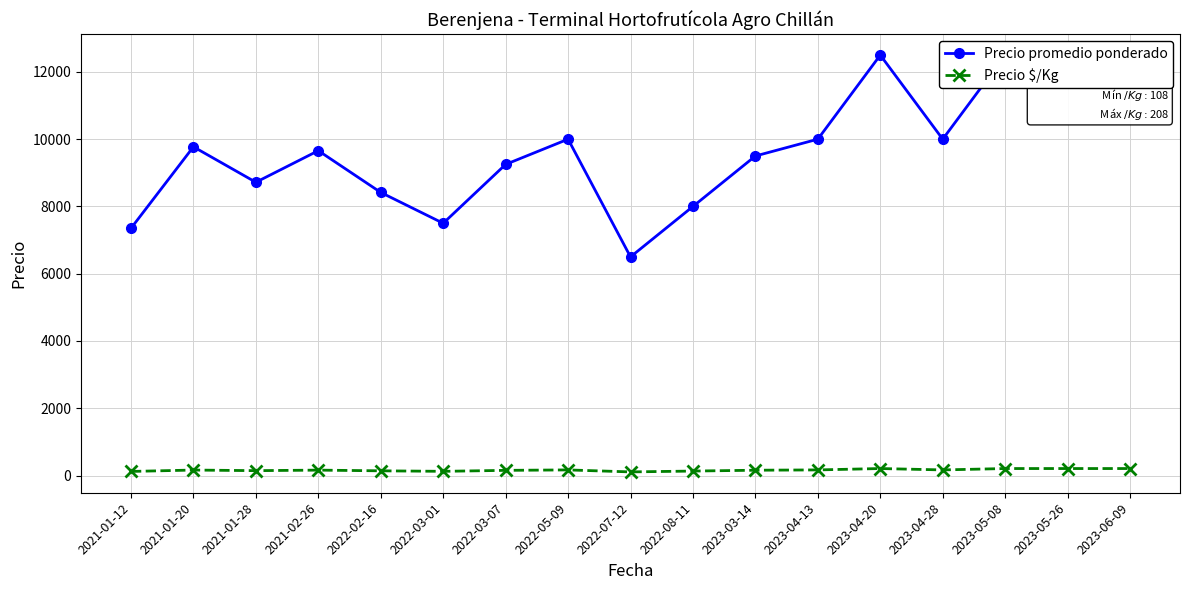

What is the label of the 8th point from the left?

2022-05-09